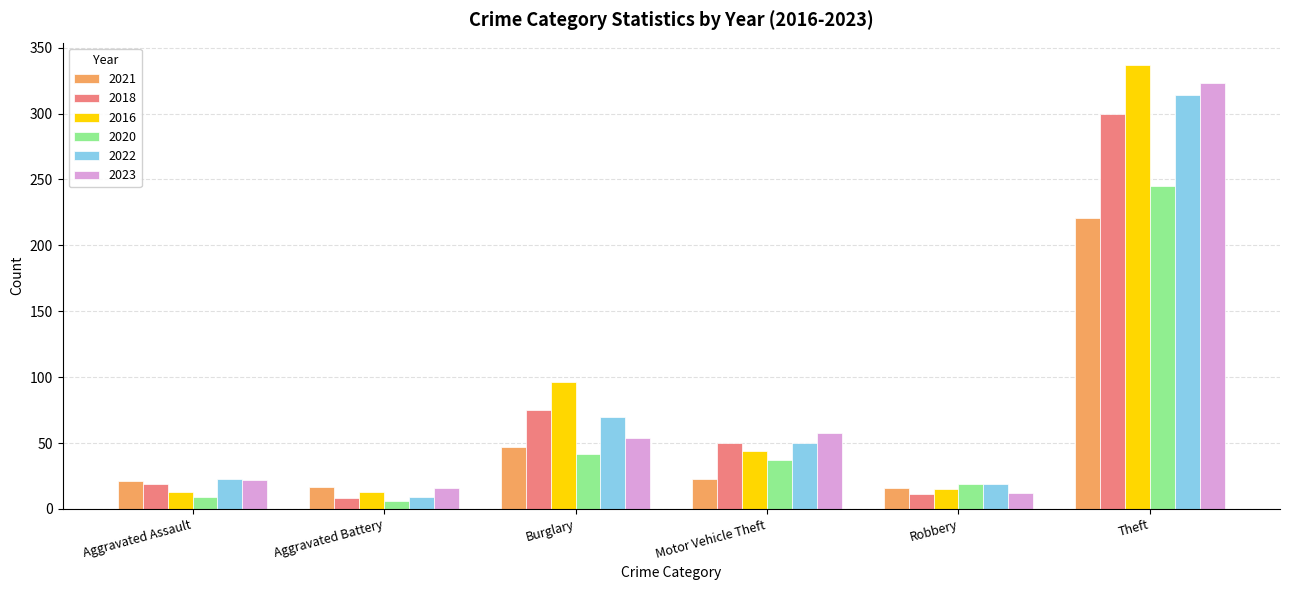

Are the bars horizontal?

No